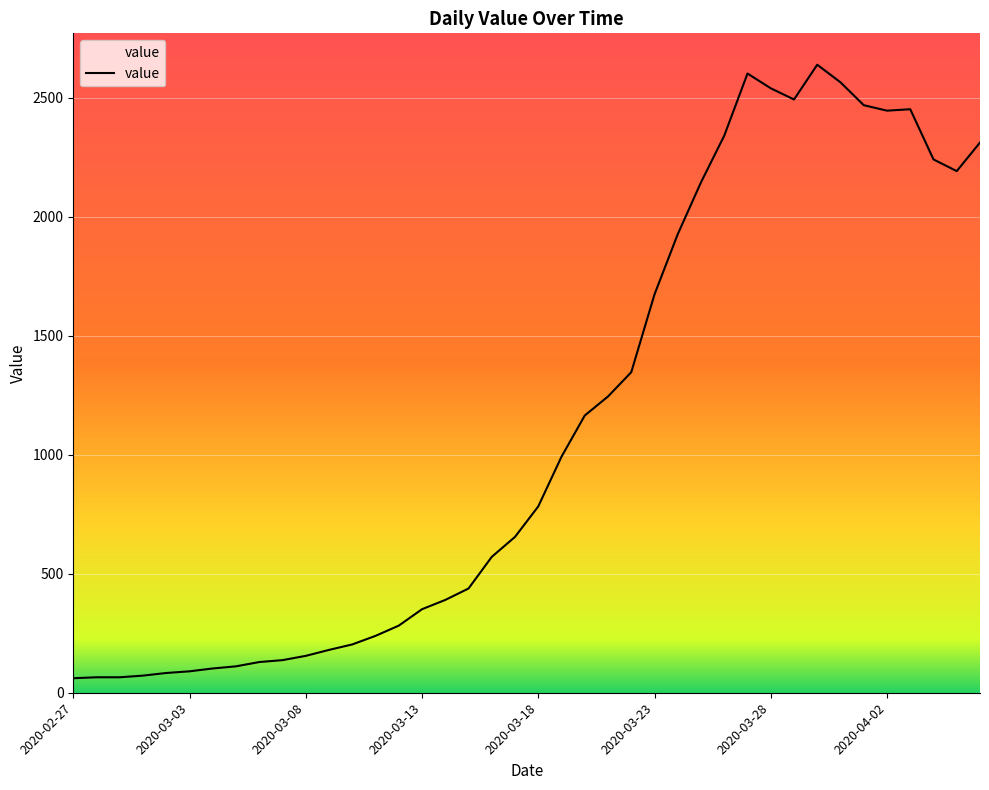

What is the greatest value displayed?

2639